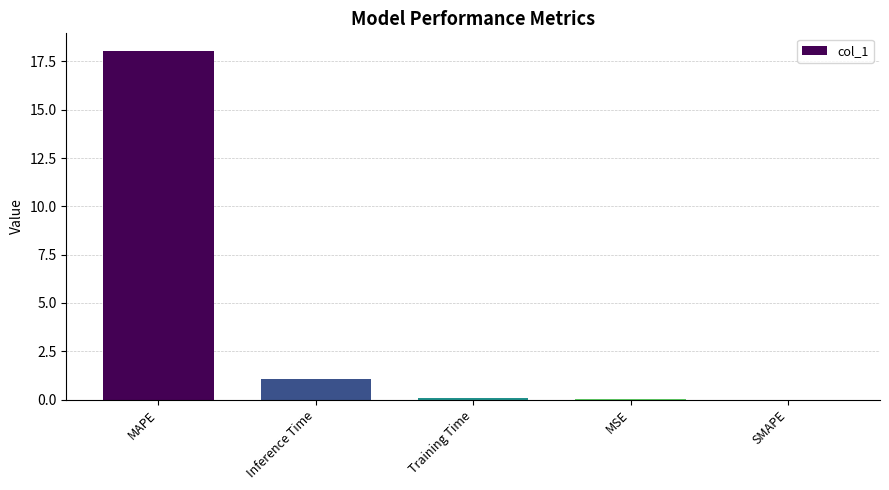

Is it true that the value at Inference Time is 1.1?

True